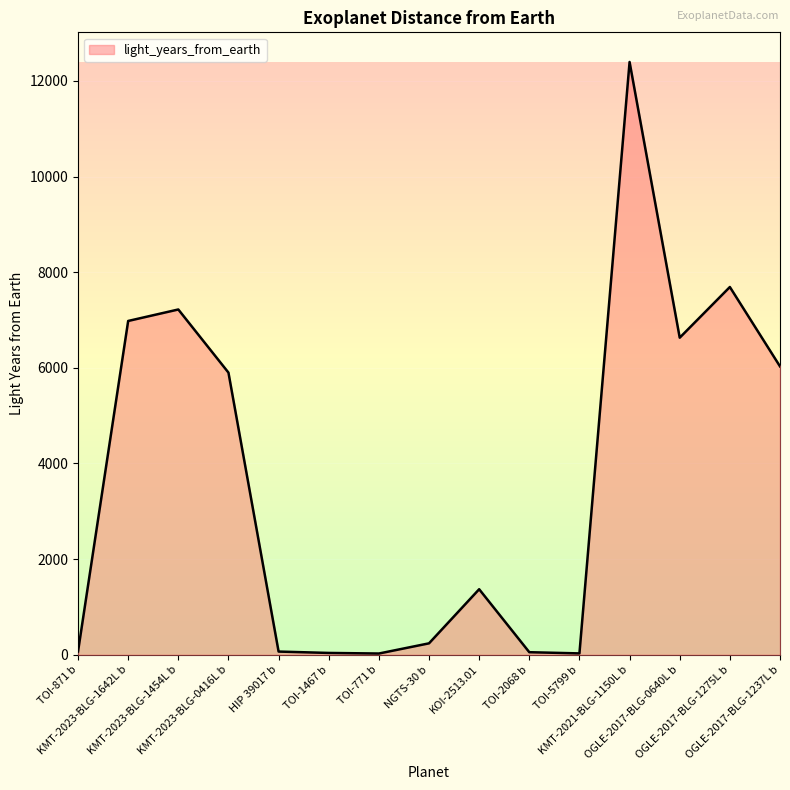

True or false: there are more than 0 points higher than both neighbors.

True